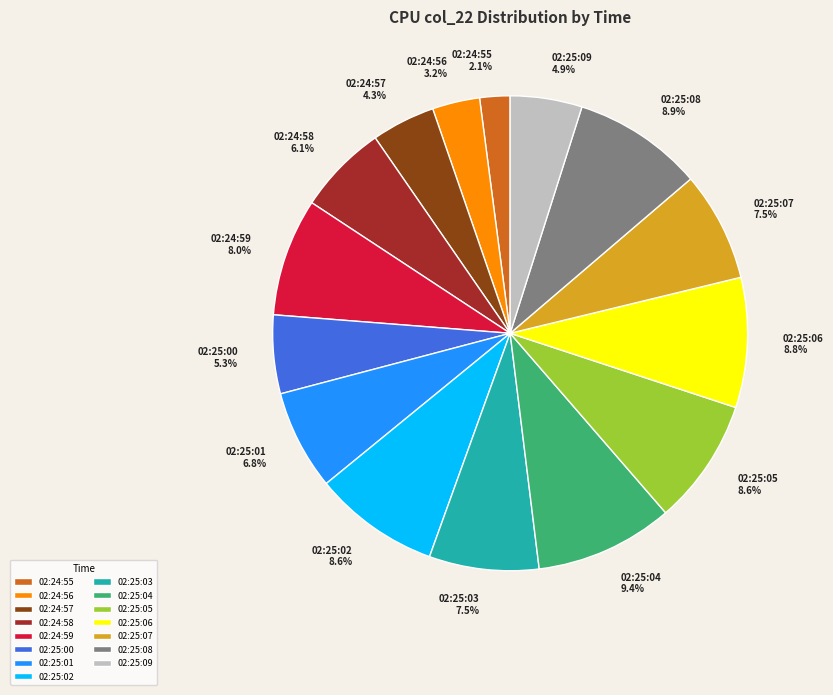

To the nearest percent, what percentage of the pie is 02:24:57?

4%